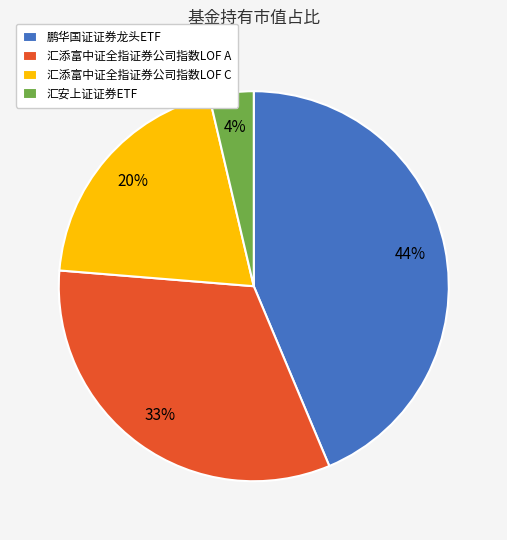

The 汇添富中证全指证券公司指数LOF C slice represents 32% of the pie. True or false?

False